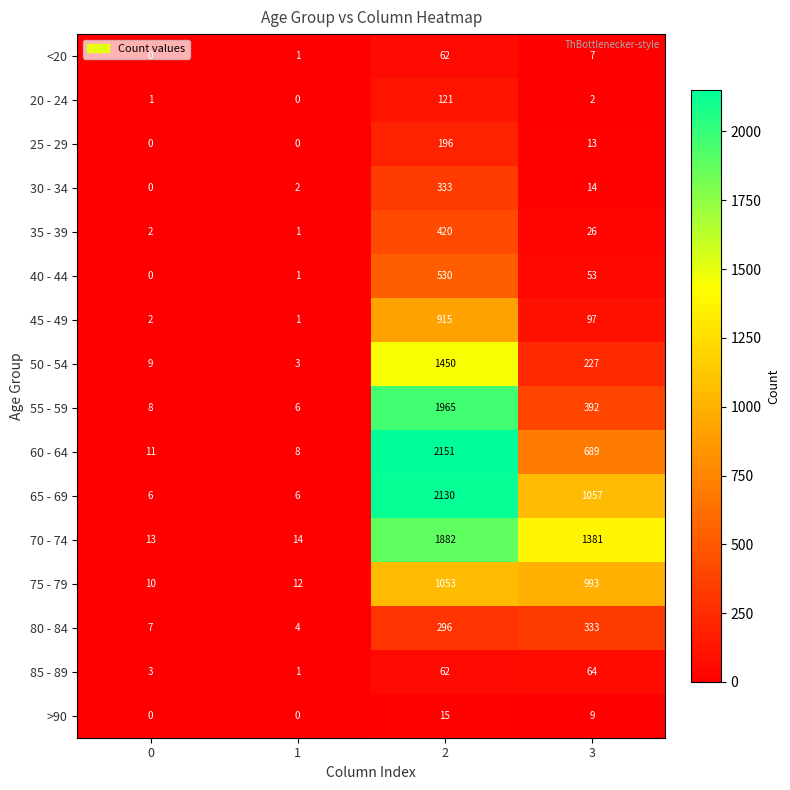

At how many categories does at least one series exceed 1084?

2